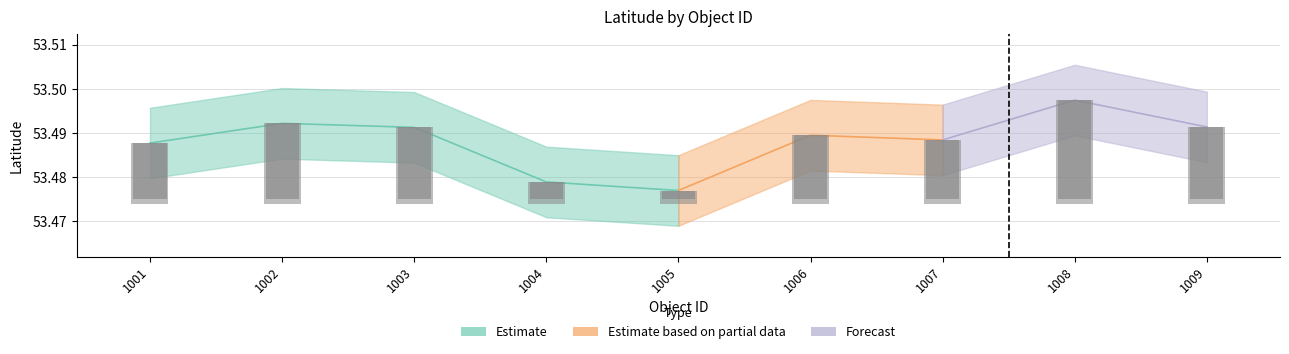

The chart shows a value of 0.0 at 1009. True or false?

False